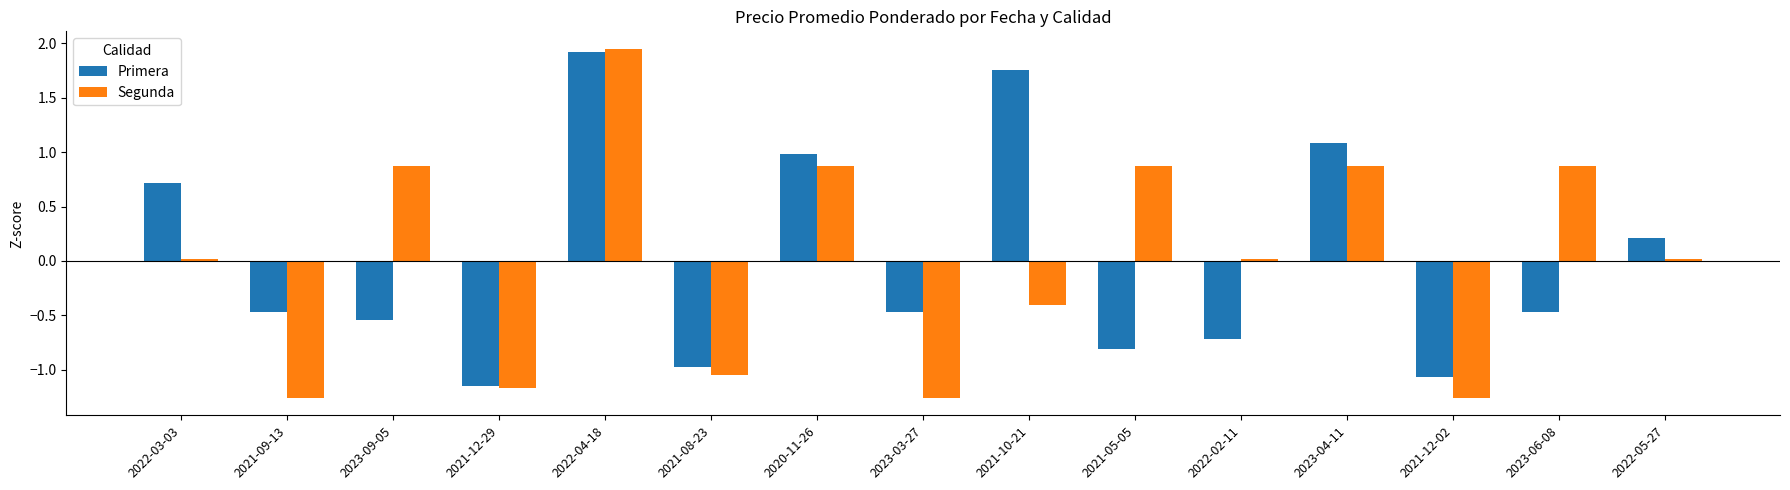

Which series has the widest spread of values?

Segunda